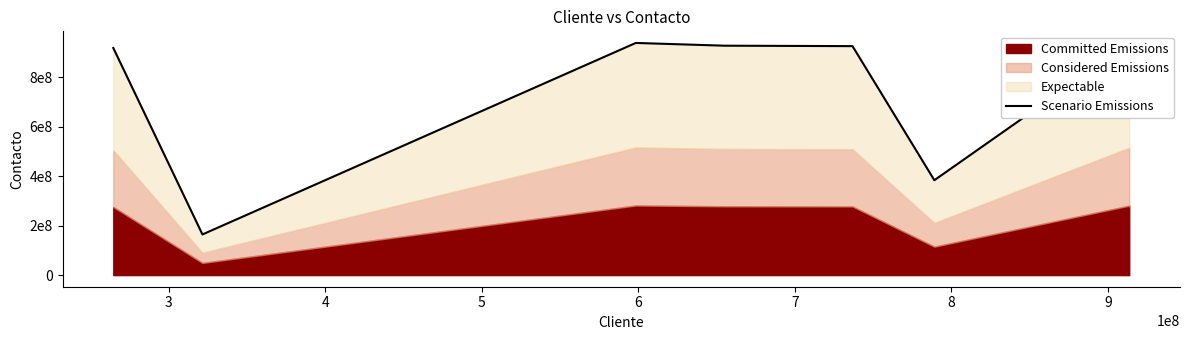

What is the greatest value displayed?

938765412